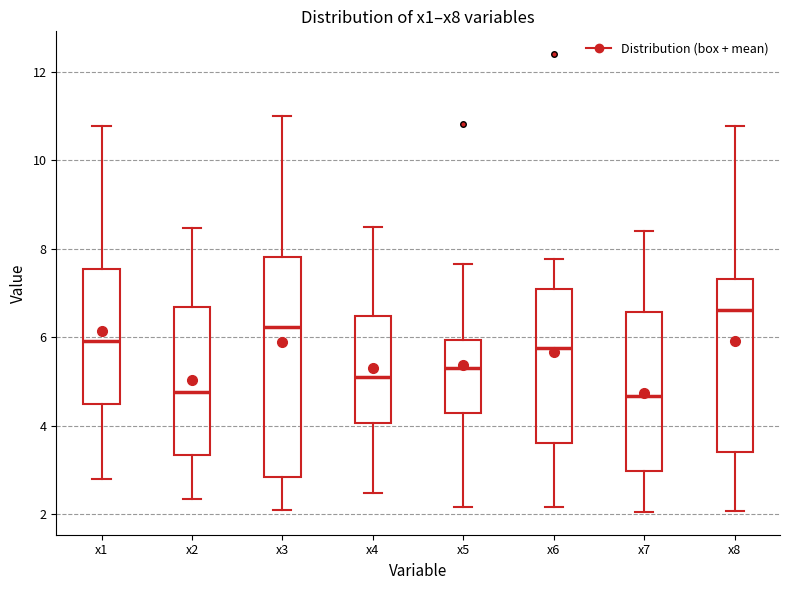

Where is the upper edge of the box for x2 on the y-axis? The values are not printed on the chart, so give them approximately, as read against the axis.

6.6